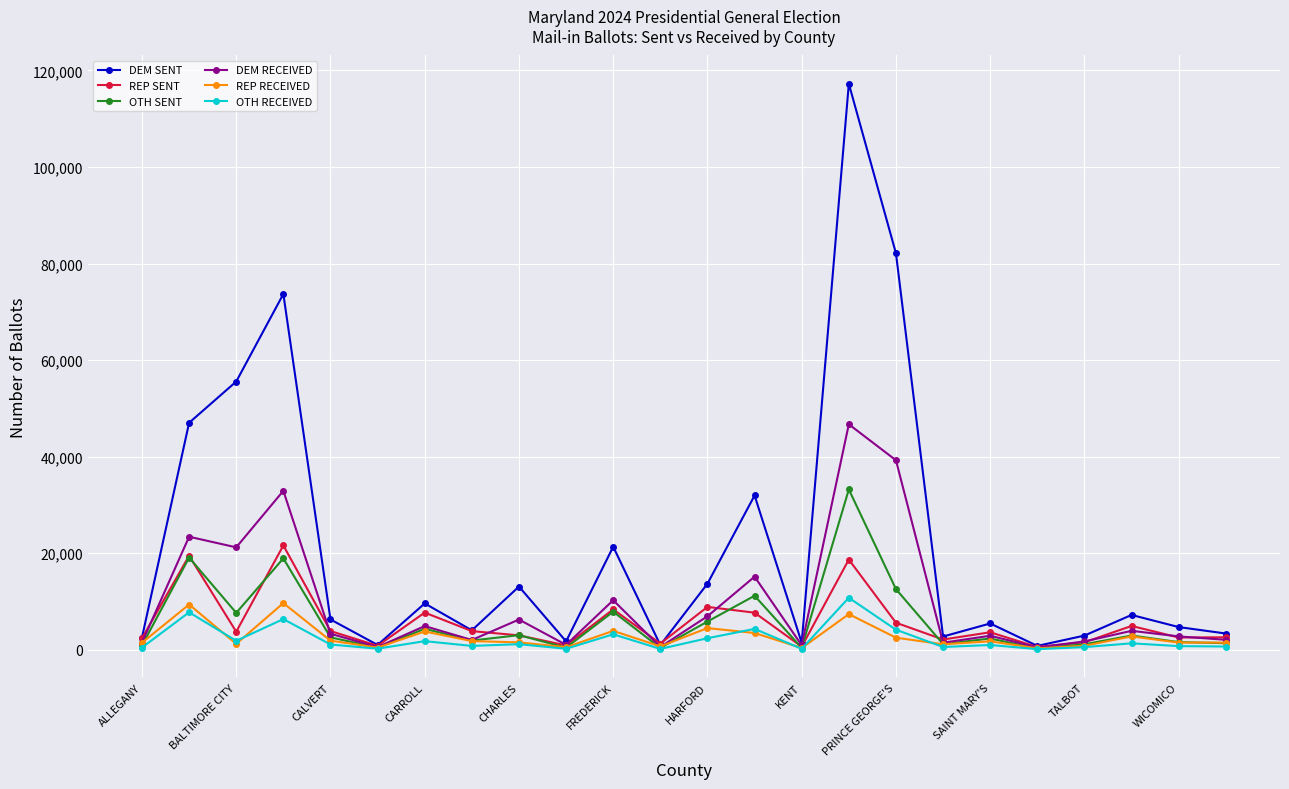

Which series has the widest spread of values?

DEM SENT